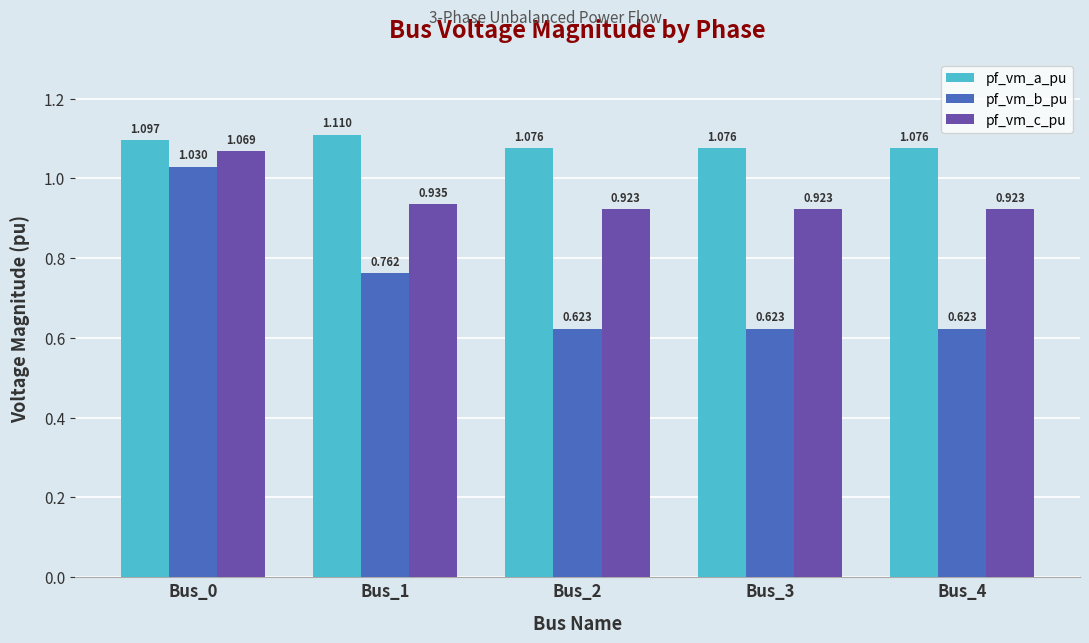

Which series changed the most between Bus_1 and Bus_4?

pf_vm_b_pu